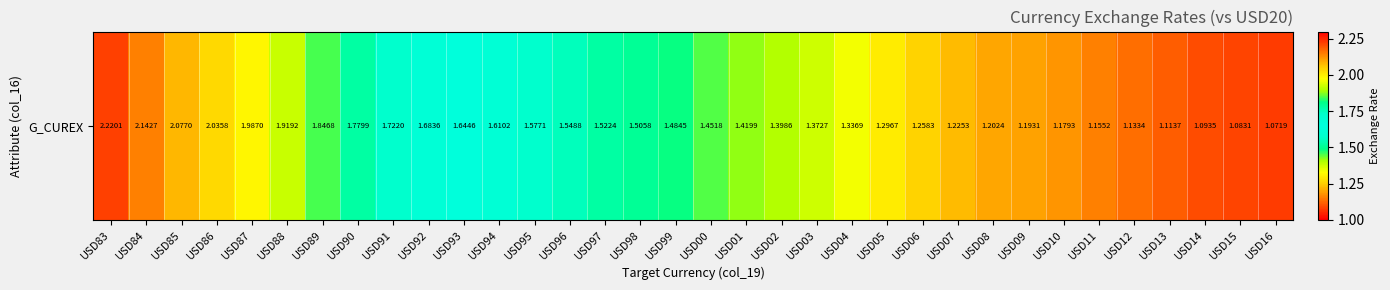

Is it true that the value at USD16 is 1.1?

True